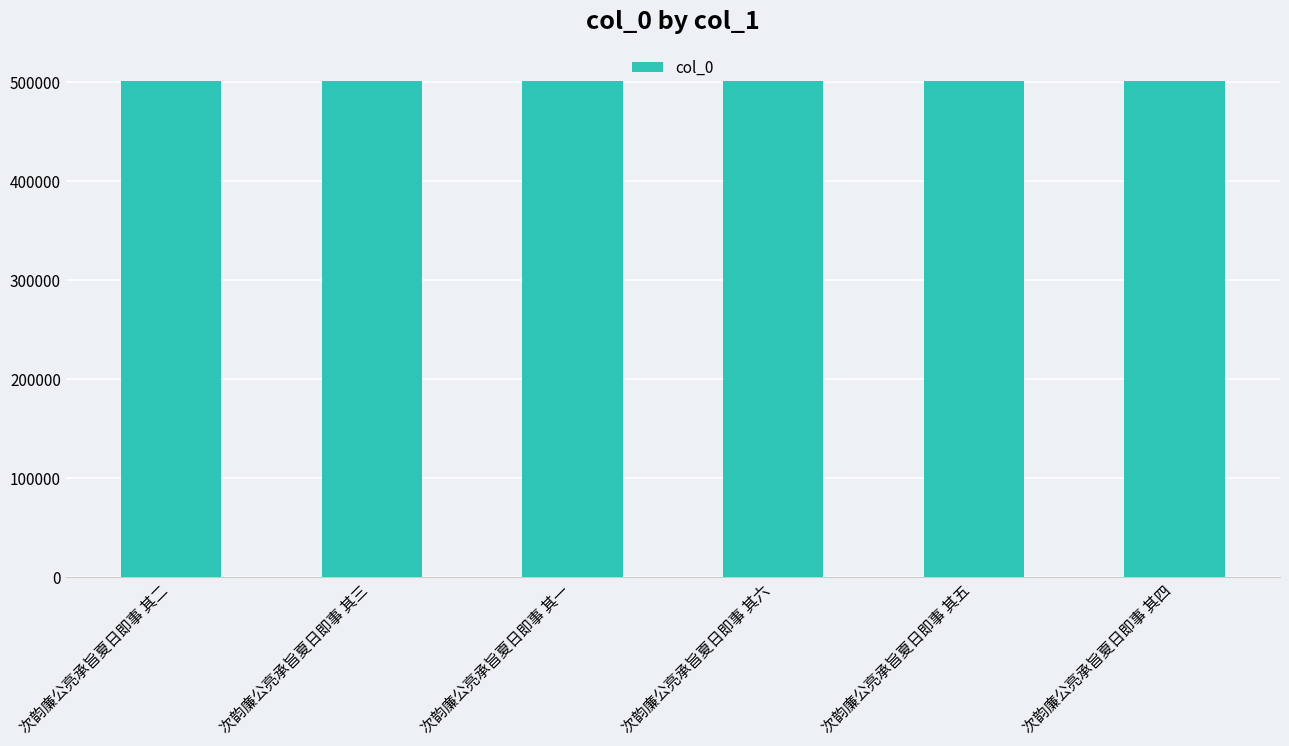

Approximately how many times larger is the value at 次韵廉公亮承旨夏日即事 其一 compared to 次韵廉公亮承旨夏日即事 其三?

1.0